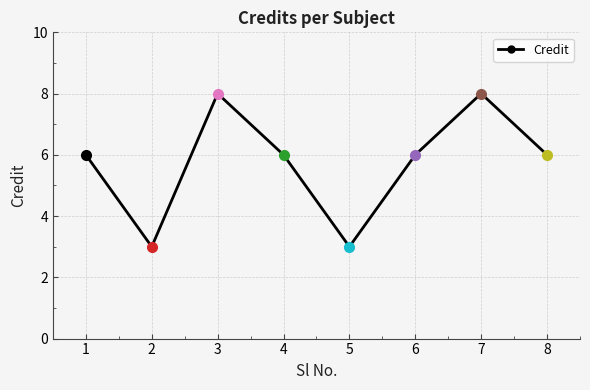

Reading left to right, what are all the values shown in this chart?

1=6	2=3	3=8	4=6	5=3	6=6	7=8	8=6